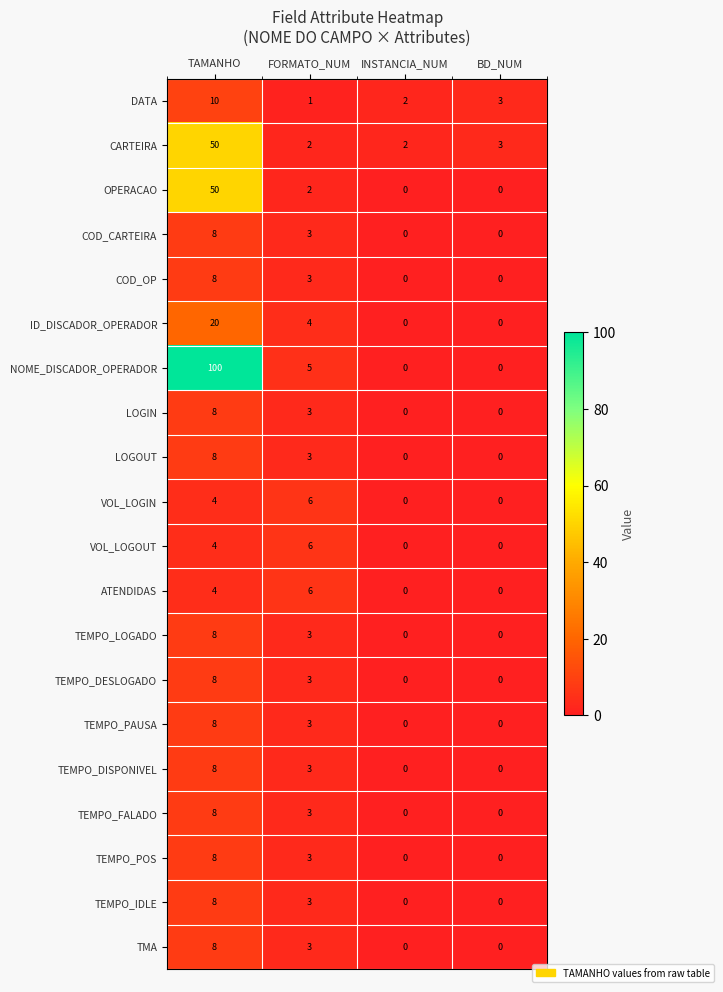

What is the average value of the TEMPO_POS series?

3